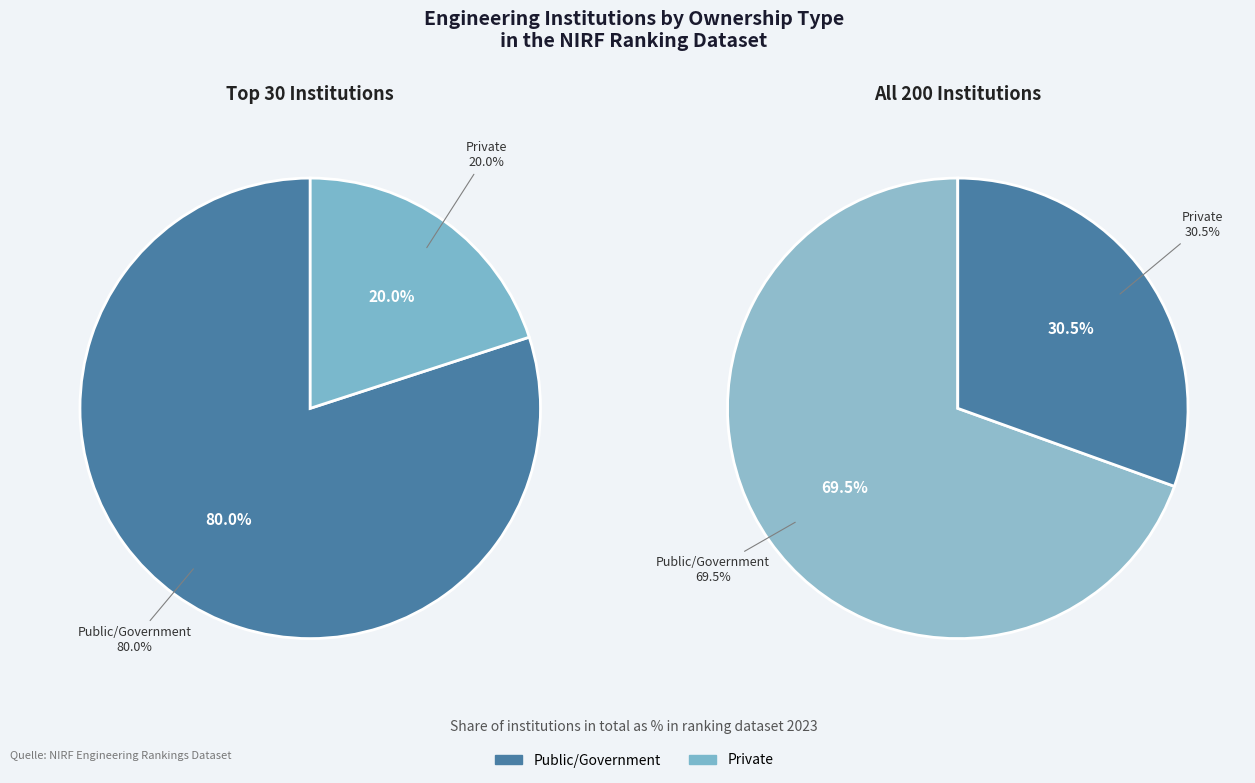

Does Private account for over 50% of the chart?

No